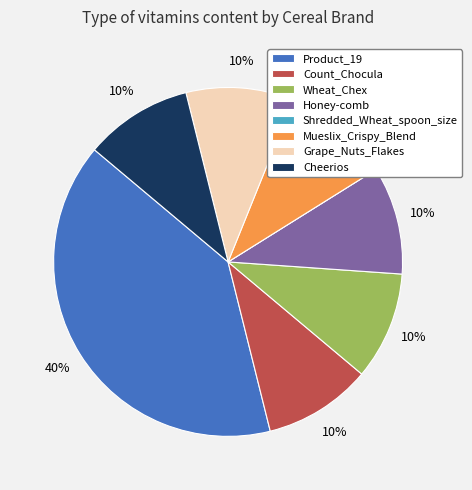

What portion of the pie excludes Cheerios?

90.0%